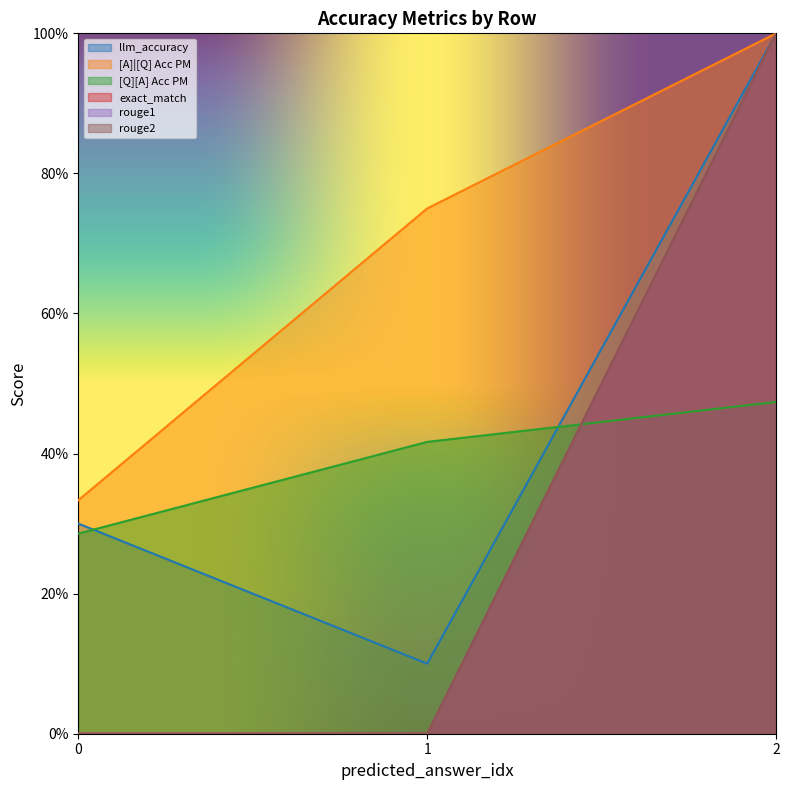

What is the sum of all rouge1 values?

1.0